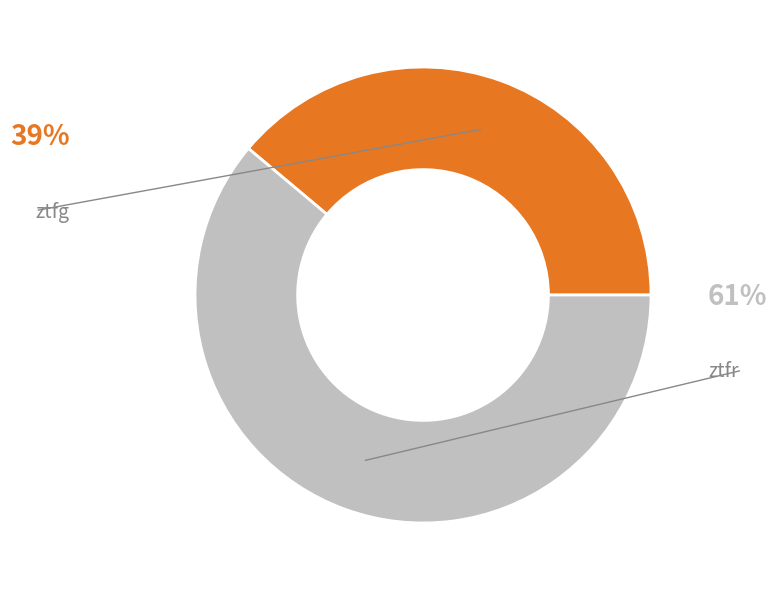

Does any single category account for the majority?

Yes